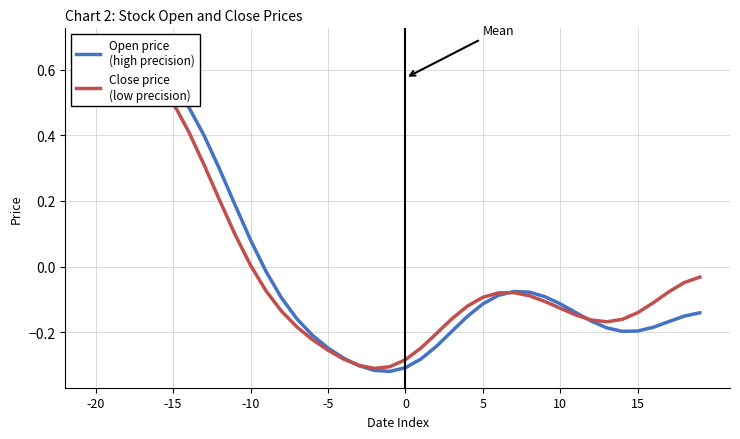

Where does the Open price
(high precision) series first go above 0?

-20